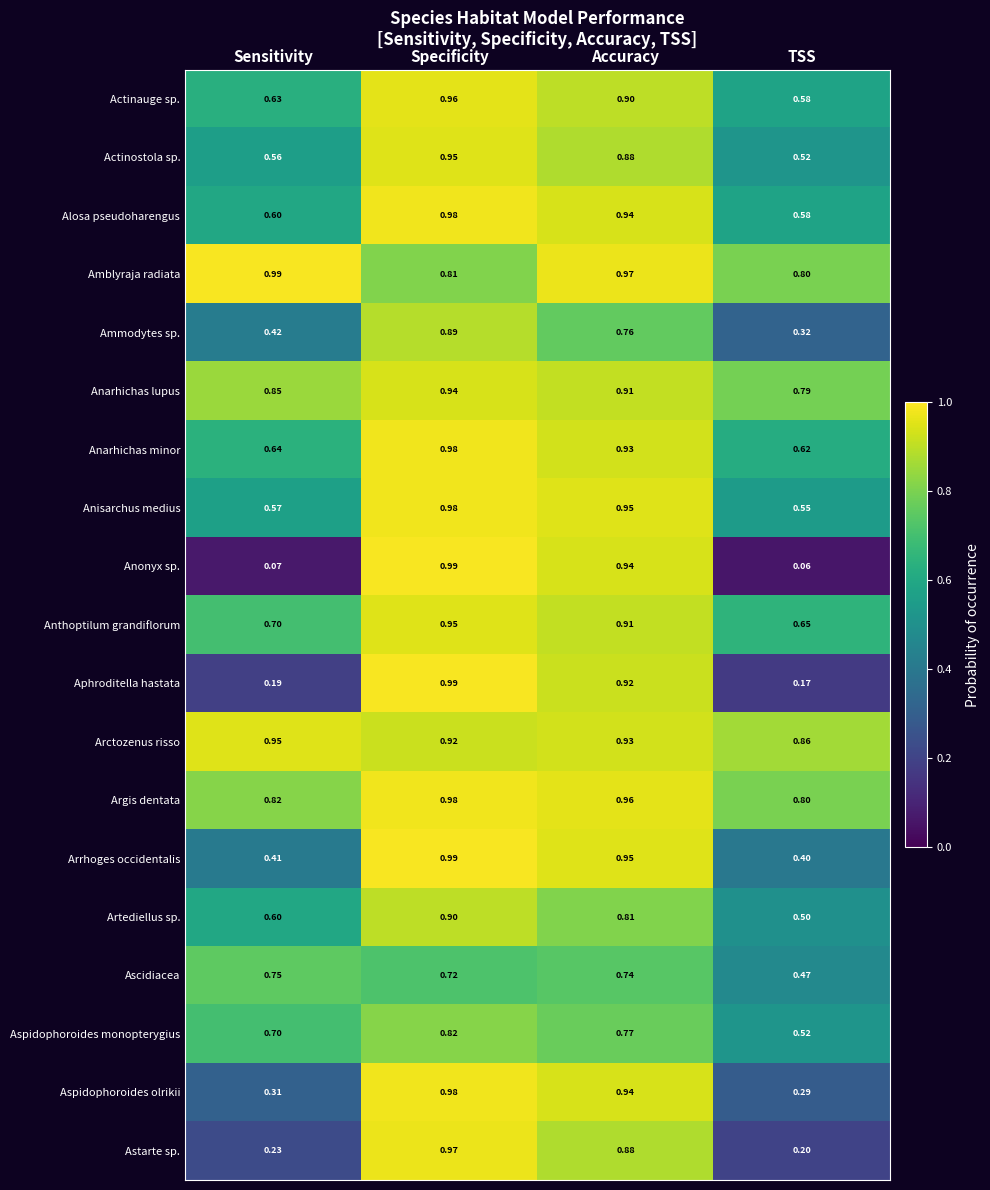

At which category is the sum across all series the highest?

Specificity